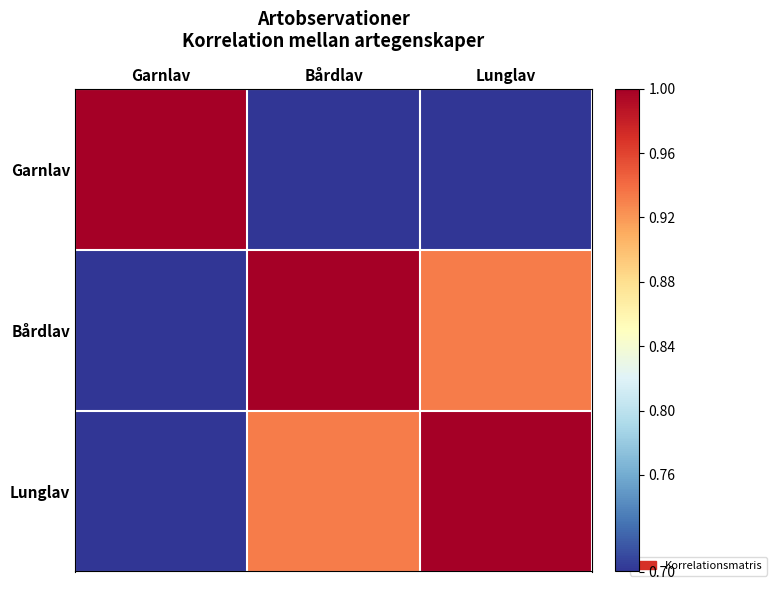

How many data points does each series have?

3